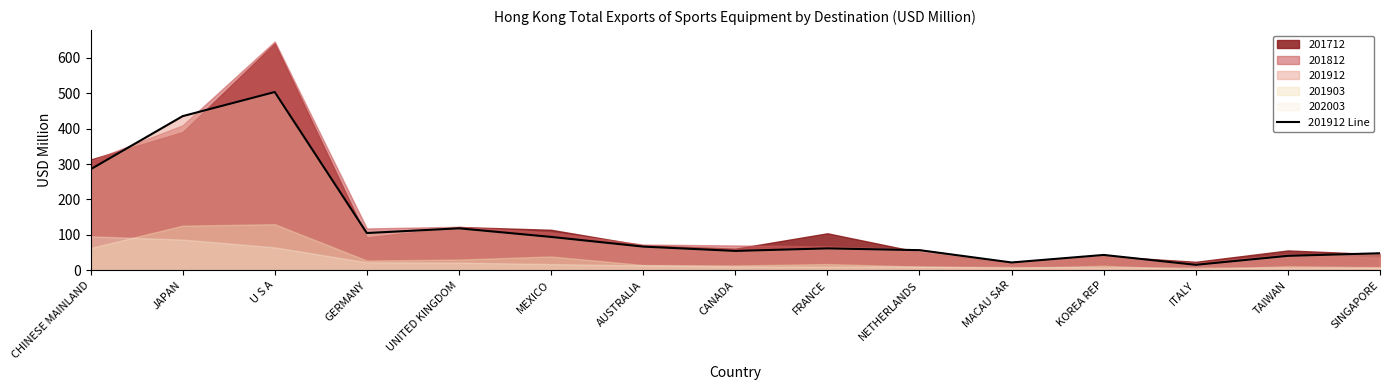

Is it true that the value at ITALY is 15.2?

True